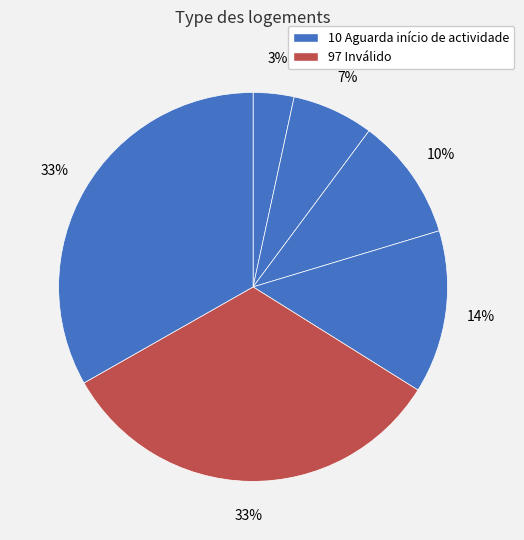

How many segments does this pie chart have?

6